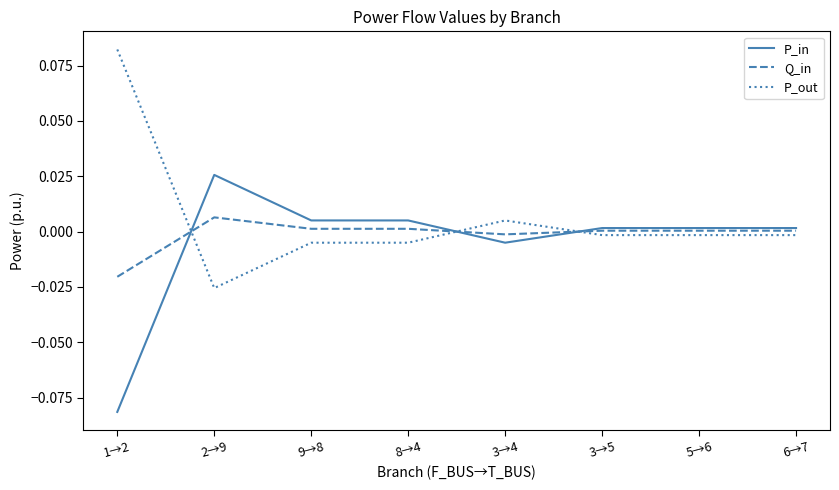

List the series in order of their peak value, highest first.

P_out, P_in, Q_in